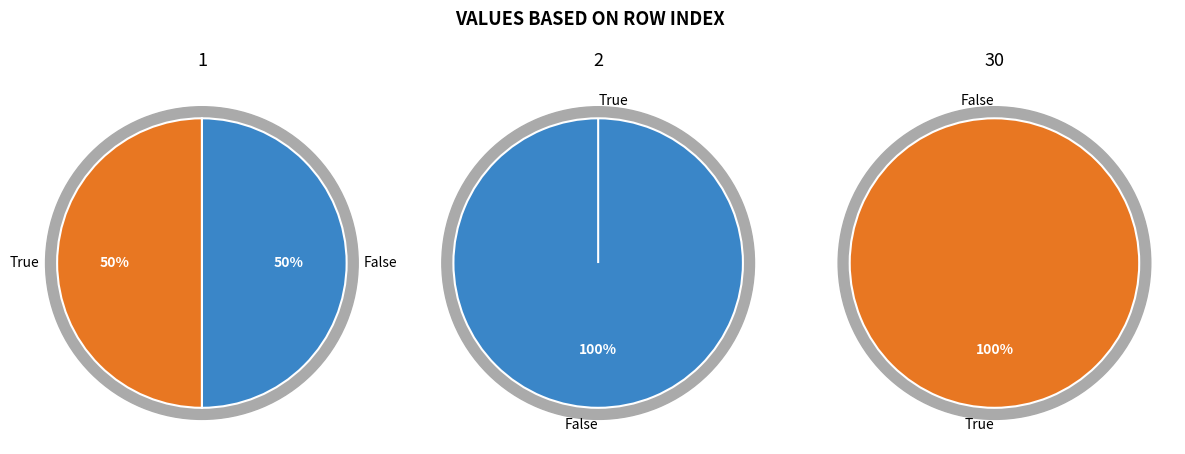

Is it true that 1 is 46% of the pie?

False